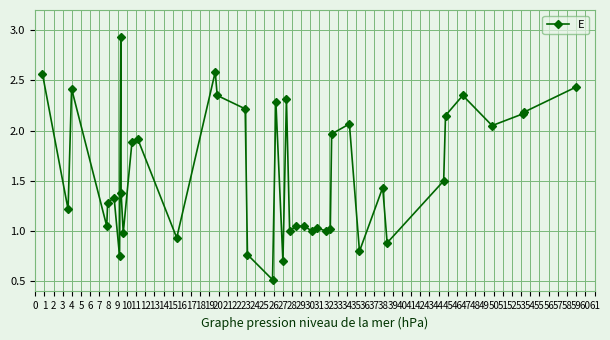

What is the smallest value displayed?

0.5